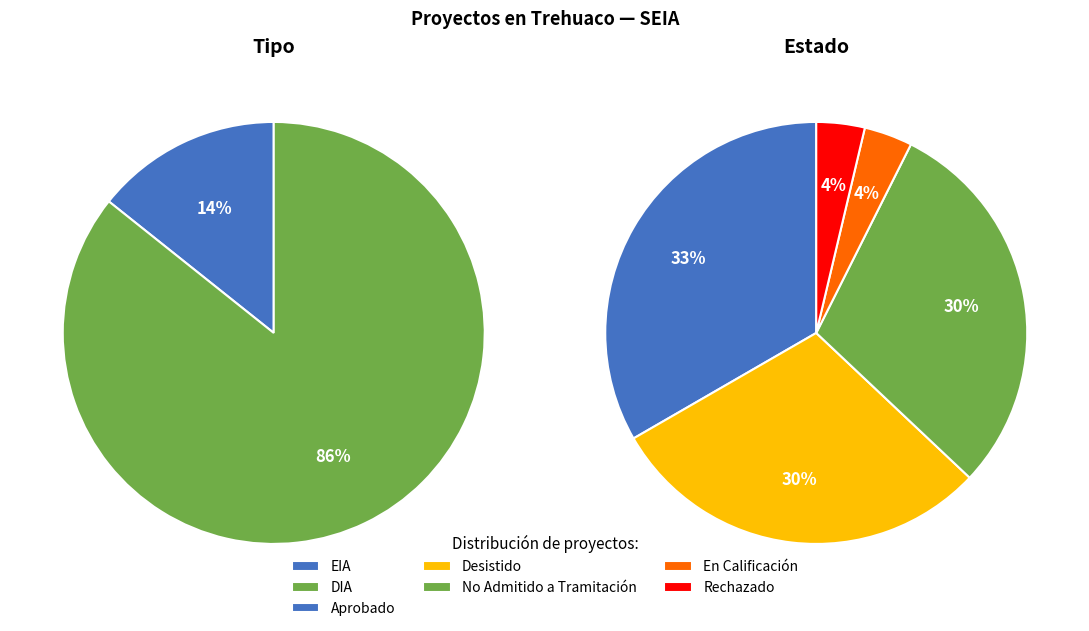

Is the sum of En Calificación and Rechazado greater than half?

No